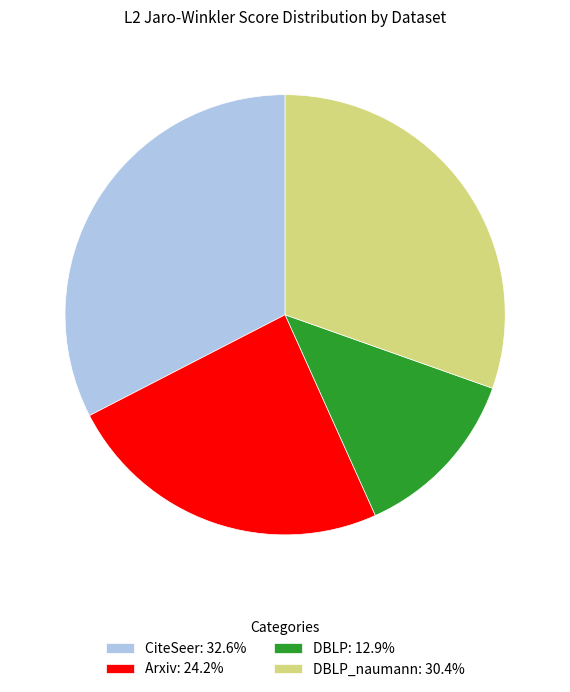

Is there any slice that represents more than half of the pie?

No